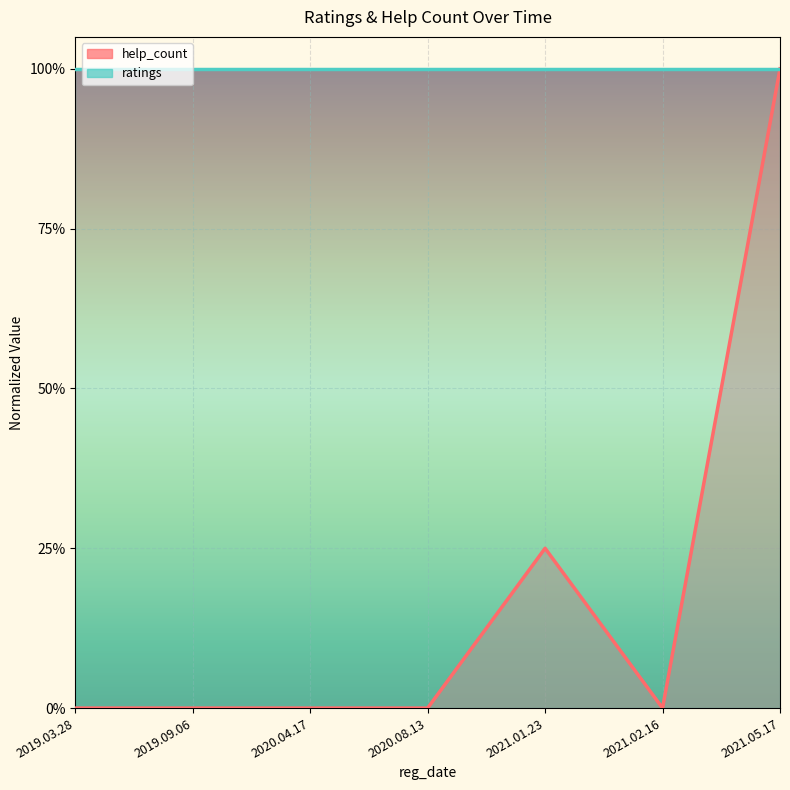

Rank the categories by value from lowest to highest.

2019.03.28, 2019.09.06, 2020.04.17, 2020.08.13, 2021.02.16, 2021.01.23, 2021.05.17